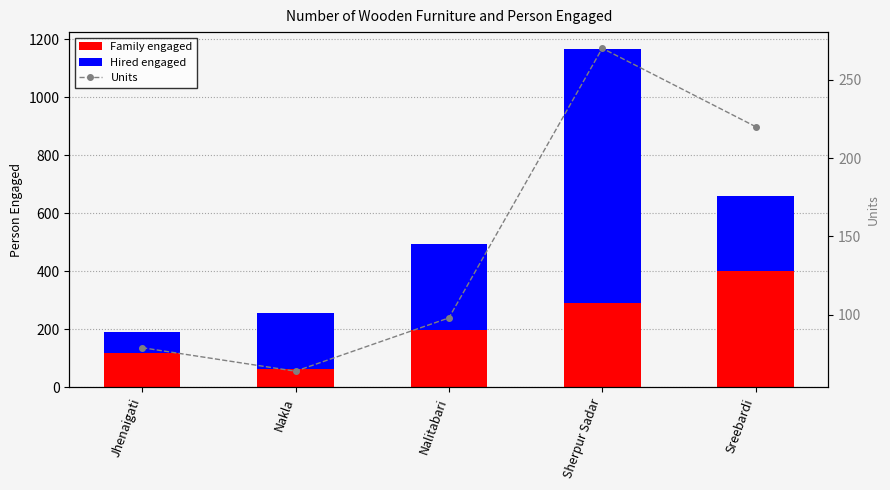

Which series has the largest range (max minus min)?

Hired engaged